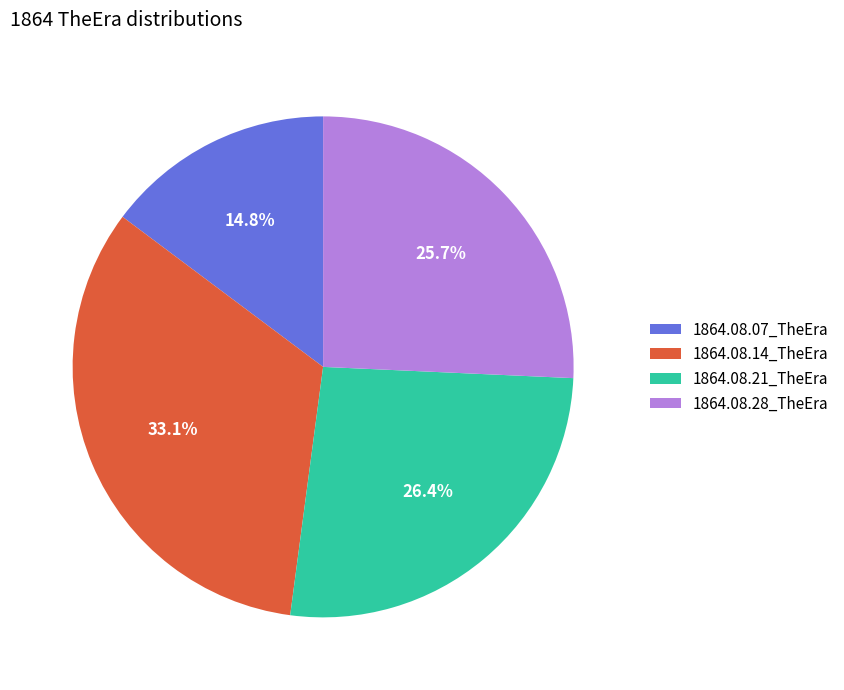

To the nearest percent, what is the combined percentage of 1864.08.28_TheEra and 1864.08.21_TheEra?

52%